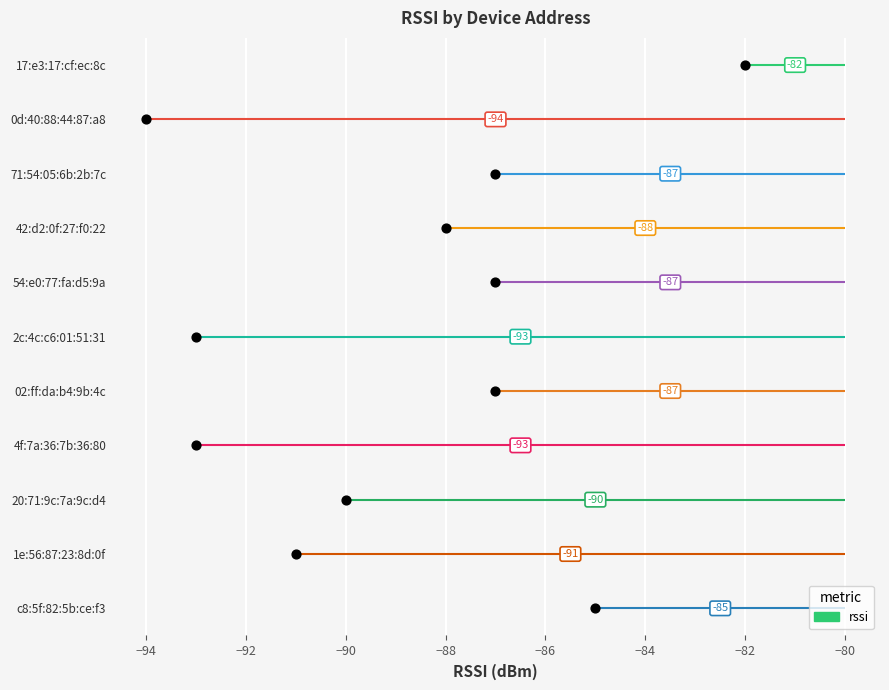

Which has a higher value, 42:d2:0f:27:f0:22 or c8:5f:82:5b:ce:f3?

c8:5f:82:5b:ce:f3